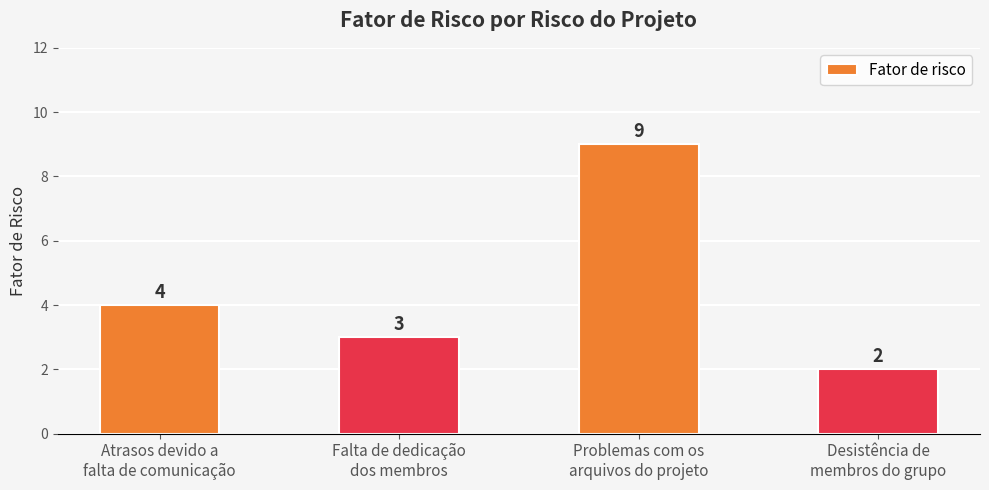

Is it true that the value at Atrasos devido a
falta de comunicação is 6?

False